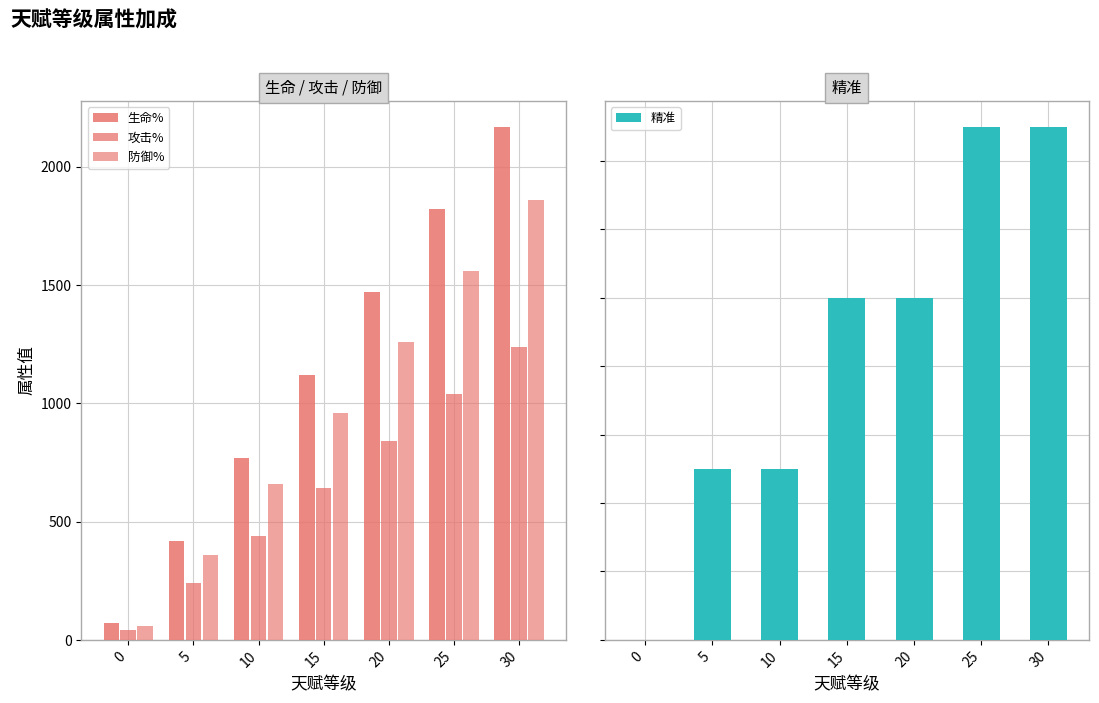

Are the bars grouped side by side (vs. stacked)?

Yes